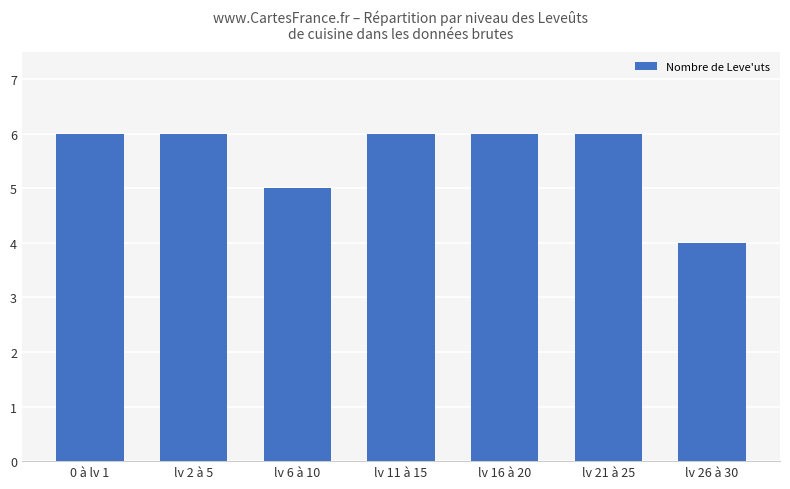

How many values are between 5 and 6?

6